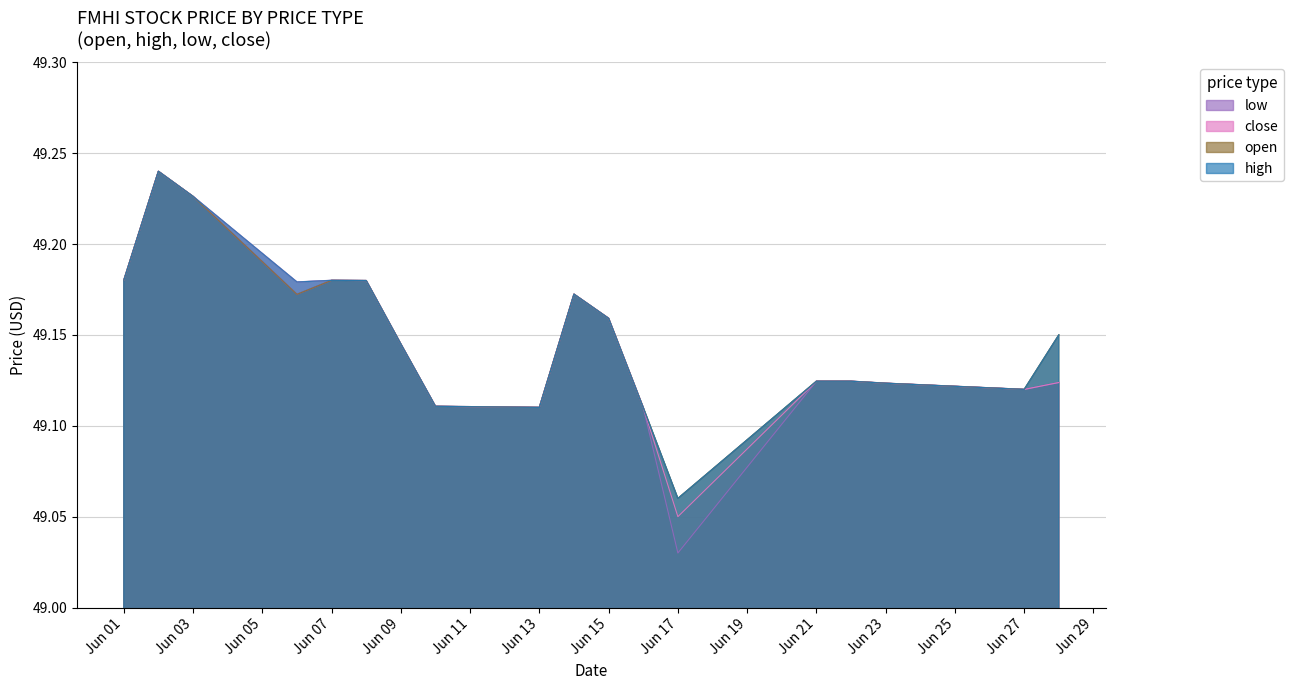

What is the difference between the maximum and minimum values in the low series?

0.2